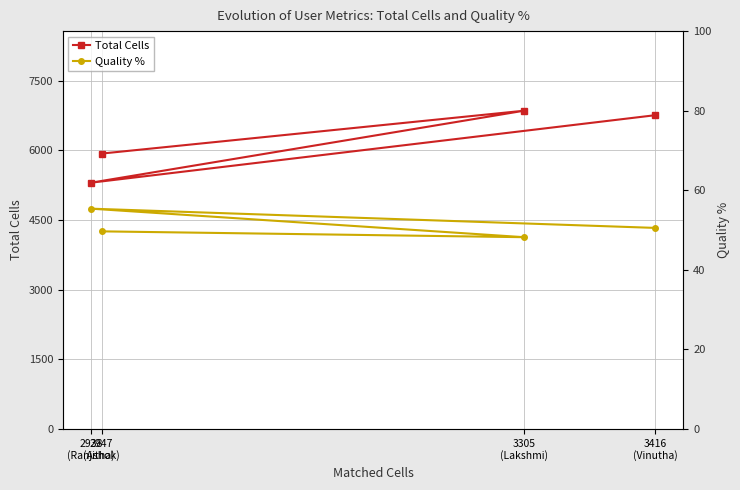

At which category does Quality % reach its first local peak?

2938
(Ranjitha)